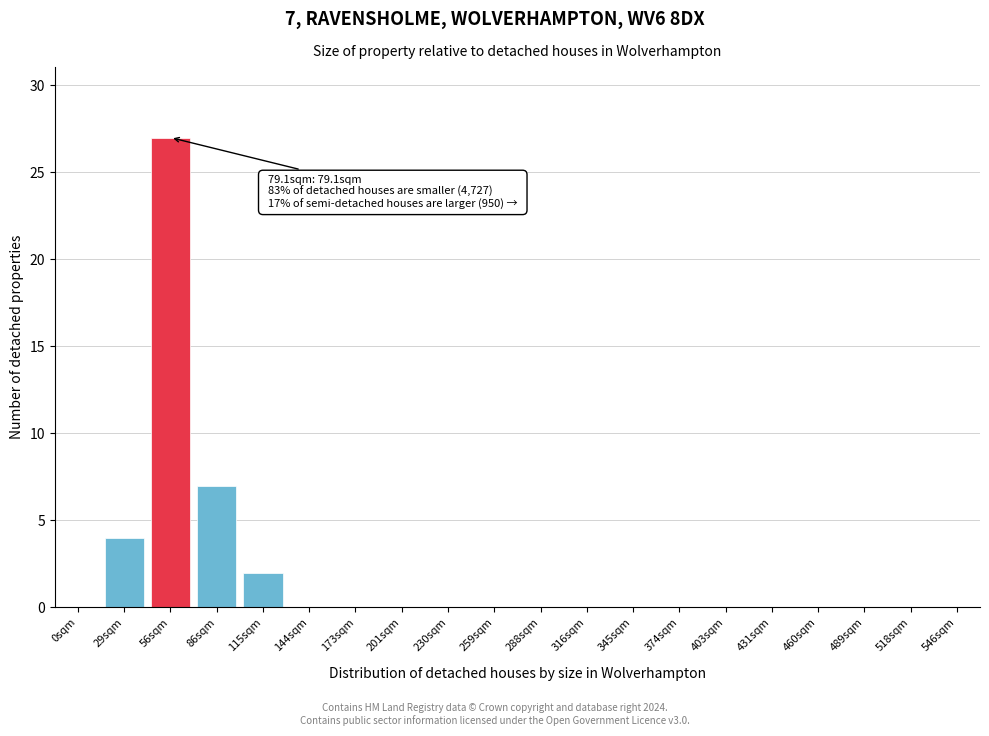

Reading right to left, extract all data points from this chart.

546sqm=0	518sqm=0	489sqm=0	460sqm=0	431sqm=0	403sqm=0	374sqm=0	345sqm=0	316sqm=0	288sqm=0	259sqm=0	230sqm=0	201sqm=0	173sqm=0	144sqm=0	115sqm=2	86sqm=7	56sqm=27	29sqm=4	0sqm=0